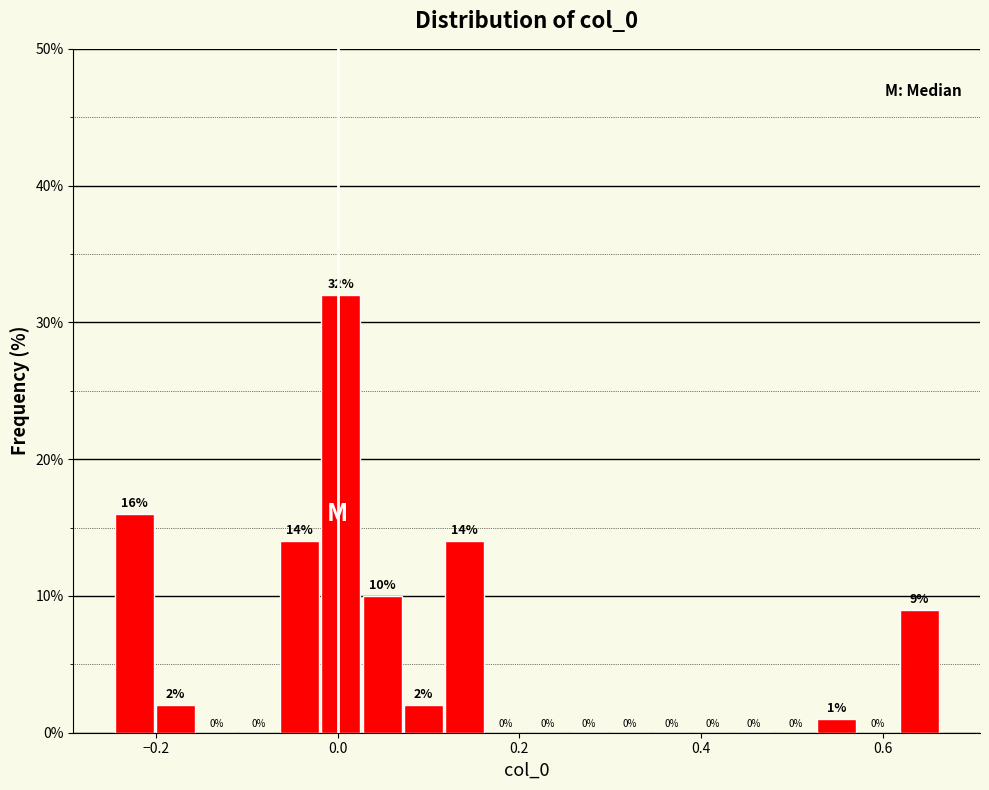

Read against the x-axis, roughly where is the centre of the tallest bar?

0.00